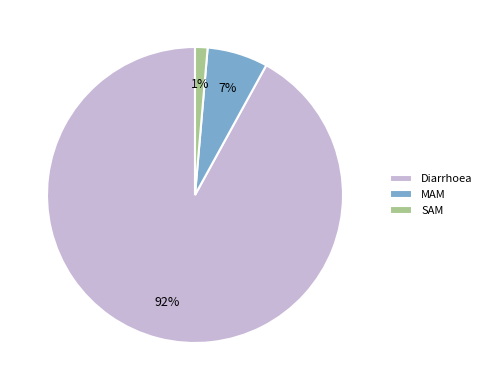

Is it true that MAM is 7% of the pie?

True